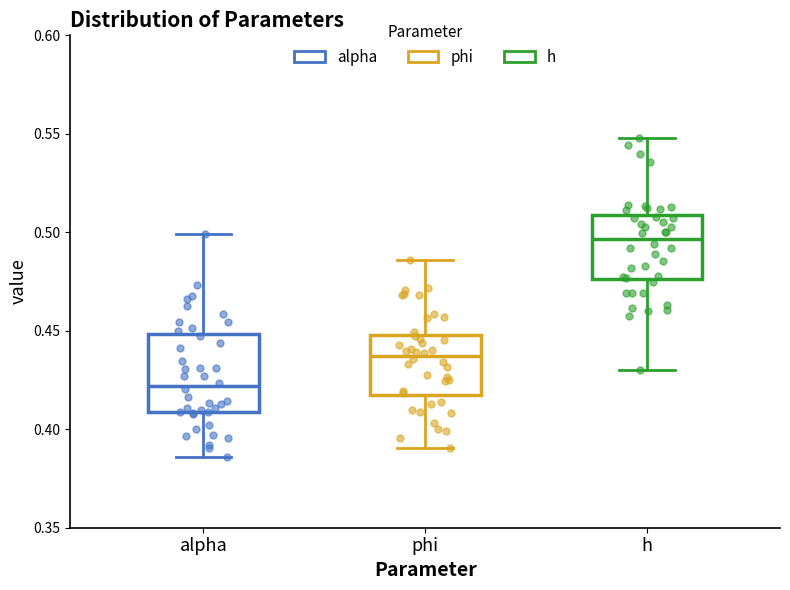

Reading left to right, read every box against the y-axis: the position of its median line, the range the box covers, and the ends of its whiskers. The values are not printed on the chart, so give them approximately, as read against the axis.

alpha: median 0.420, box 0.410 to 0.450, whiskers 0.385 to 0.500
phi: median 0.435, box 0.415 to 0.450, whiskers 0.390 to 0.485
h: median 0.495, box 0.475 to 0.510, whiskers 0.430 to 0.550